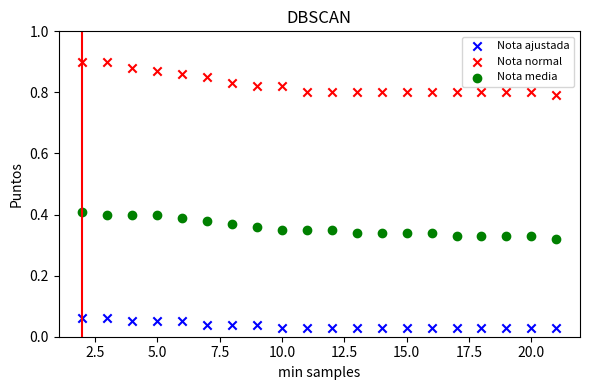

Across all data points, what is the range of X values (max minus min)?

19.0